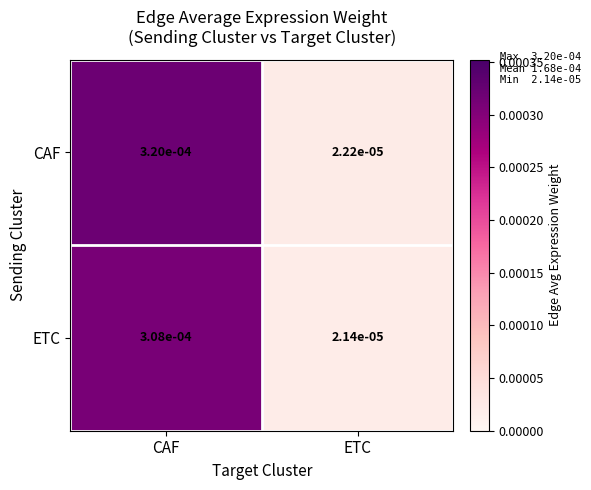

Which series has the largest total across all categories?

CAF